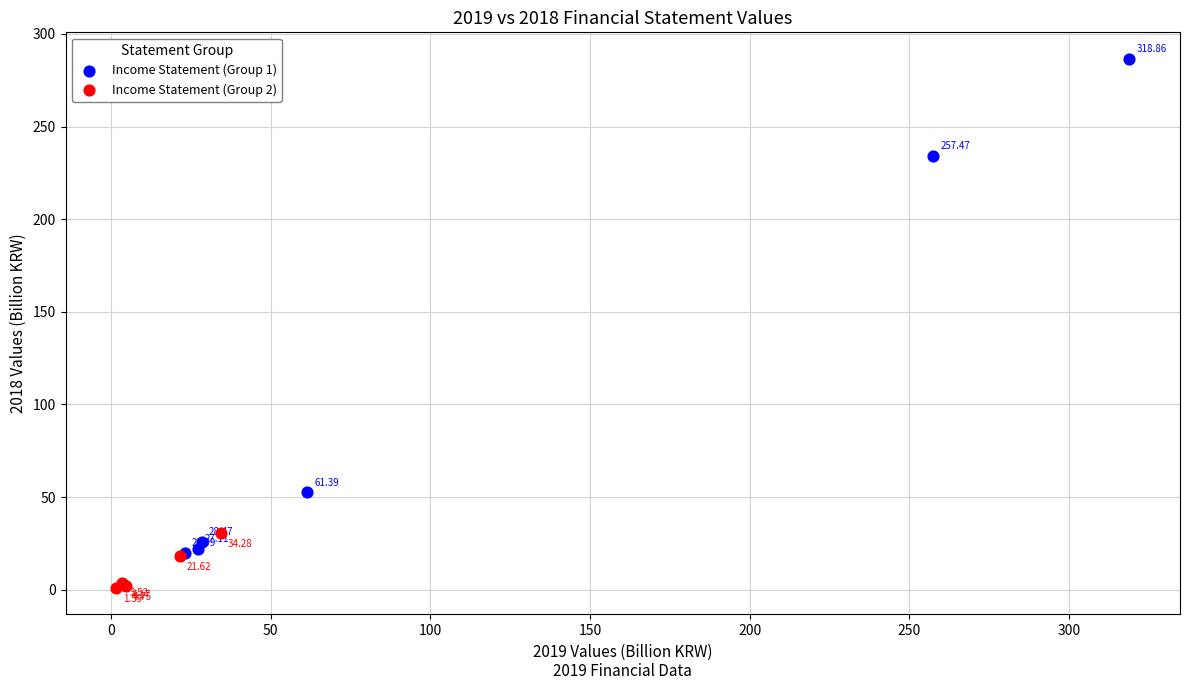

Which series has the largest Y range (max minus min)?

Income Statement (Group 1)